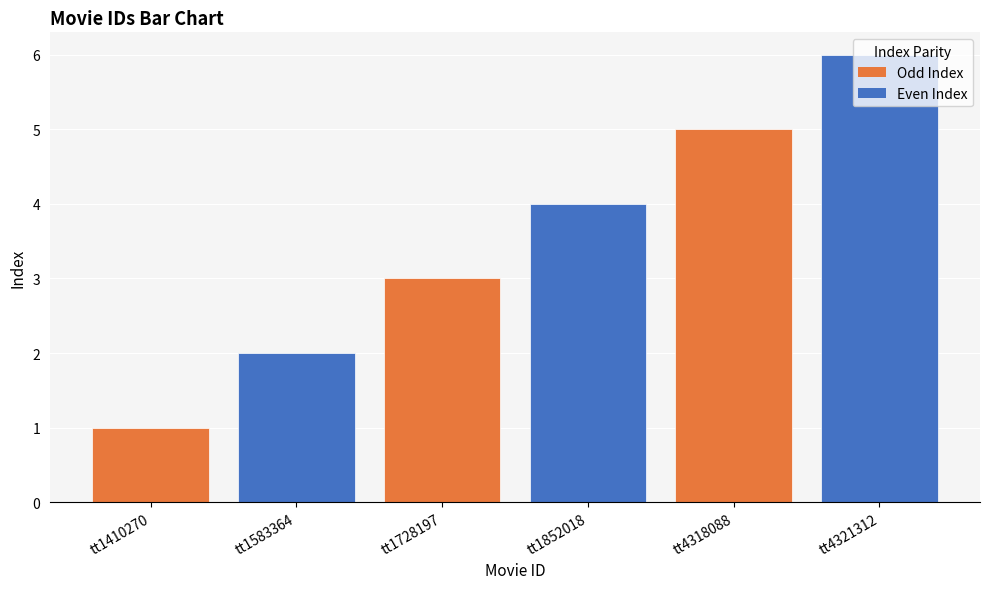

Reading left to right, list all the values displayed in this chart.

1	2	3	4	5	6